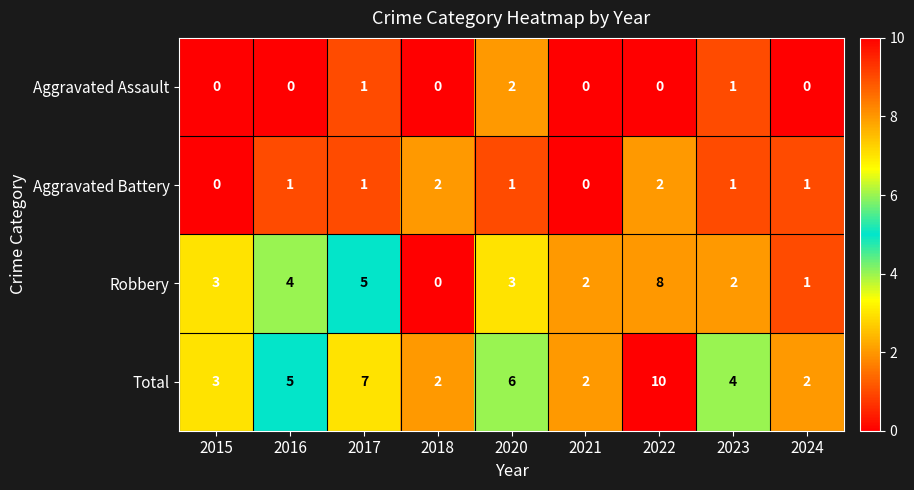

Between 2021 and 2022, which series saw the biggest shift?

Total